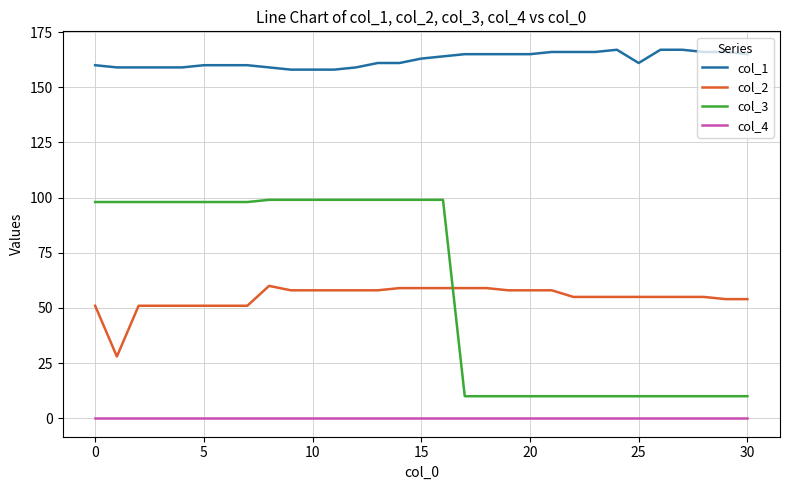

True or false: col_4 and col_3 intersect in this chart.

False